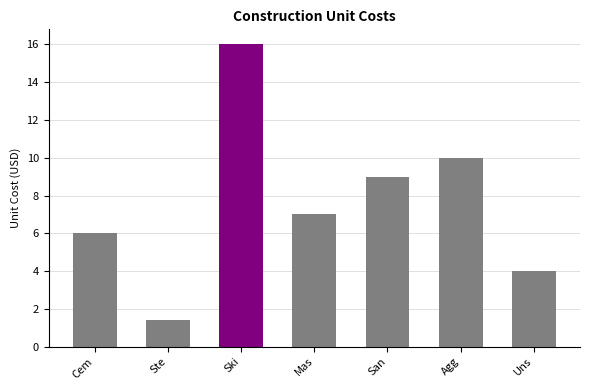

What is the approximate value at Cem?

6.0